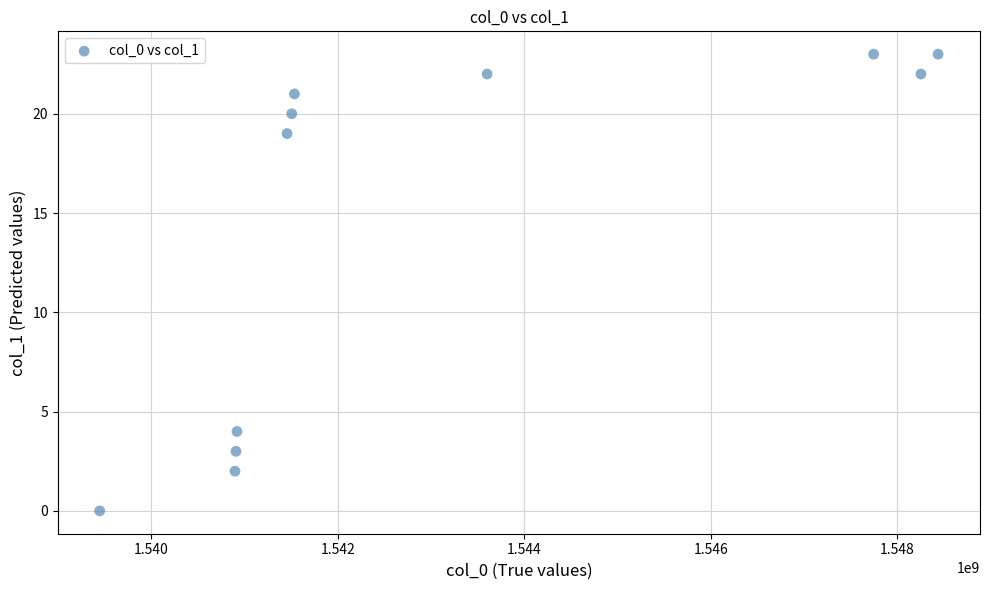

What is the average X value?

1543155464